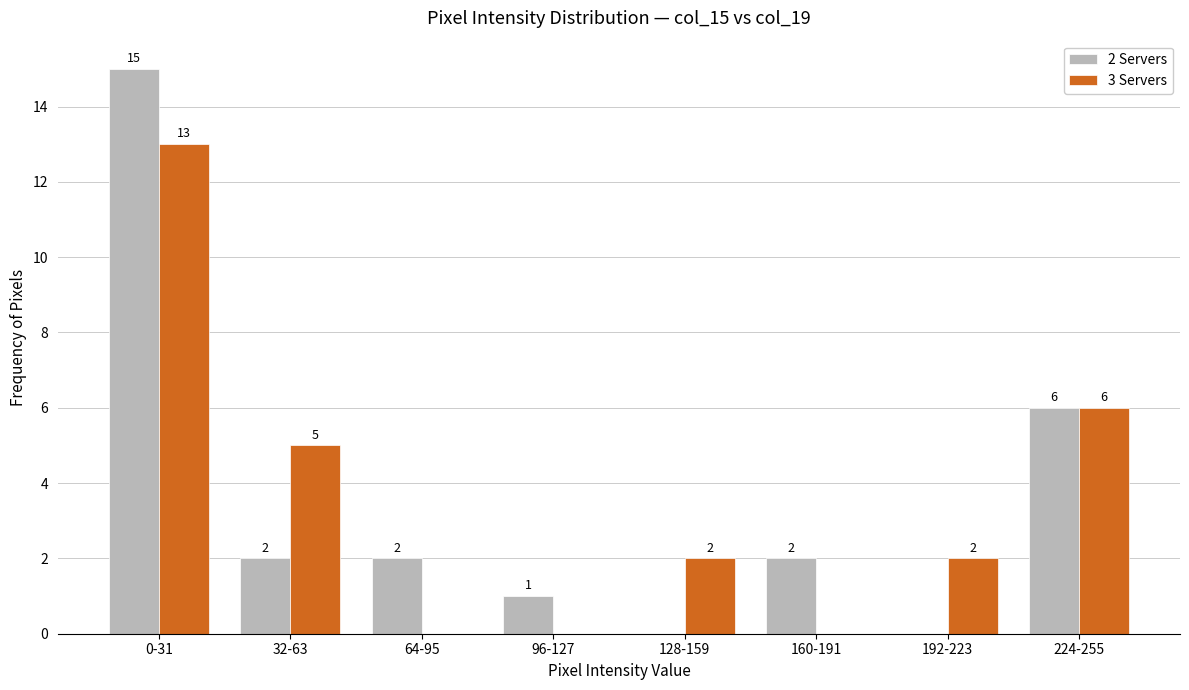

Reading left to right, list all the values displayed in this chart.

2 Servers: 0-31=15	32-63=2	64-95=2	96-127=1	128-159=0	160-191=2	192-223=0	224-255=6
3 Servers: 0-31=13	32-63=5	64-95=0	96-127=0	128-159=2	160-191=0	192-223=2	224-255=6